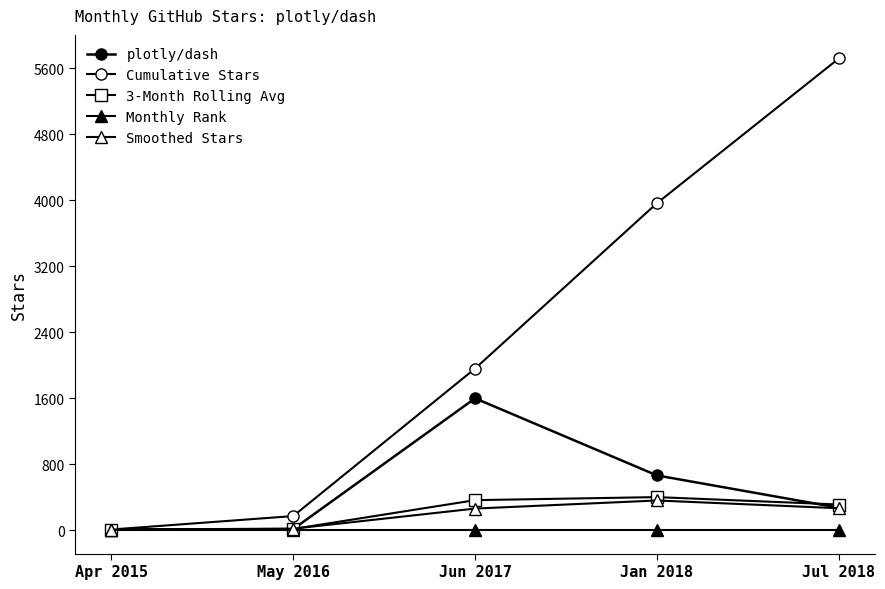

Reading left to right, what are all the values shown in this chart?

plotly/dash: Apr 2015=7	May 2016=12	Jun 2017=1598	Jan 2018=663	Jul 2018=271
Cumulative Stars: Apr 2015=7	May 2016=170	Jun 2017=1959	Jan 2018=3964	Jul 2018=5719
3-Month Rolling Avg: Apr 2015=7	May 2016=14	Jun 2017=363	Jan 2018=400	Jul 2018=310
Monthly Rank: Apr 2015=1	May 2016=1	Jun 2017=1	Jan 2018=1	Jul 2018=1
Smoothed Stars: Apr 2015=7	May 2016=17	Jun 2017=261	Jan 2018=359	Jul 2018=265